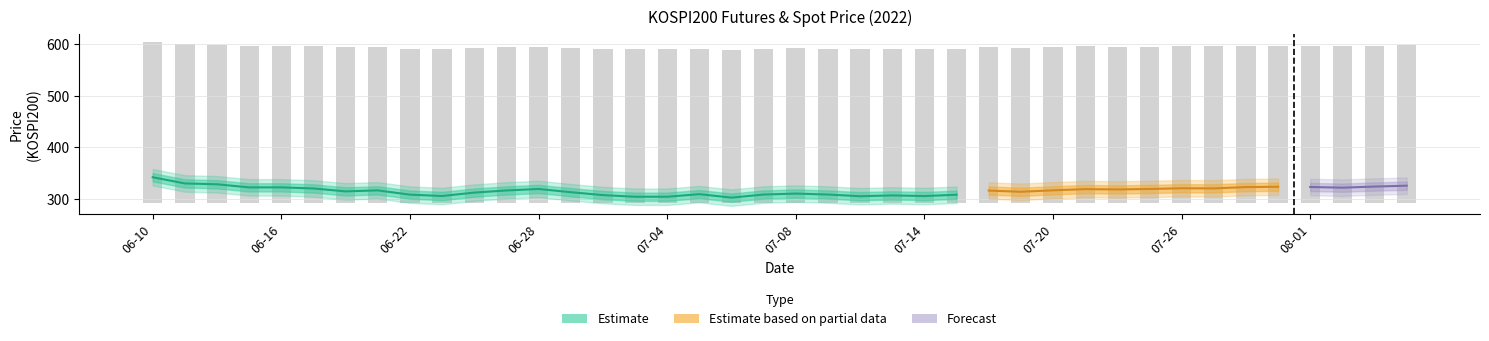

Which category has the highest value across all series?

06-10